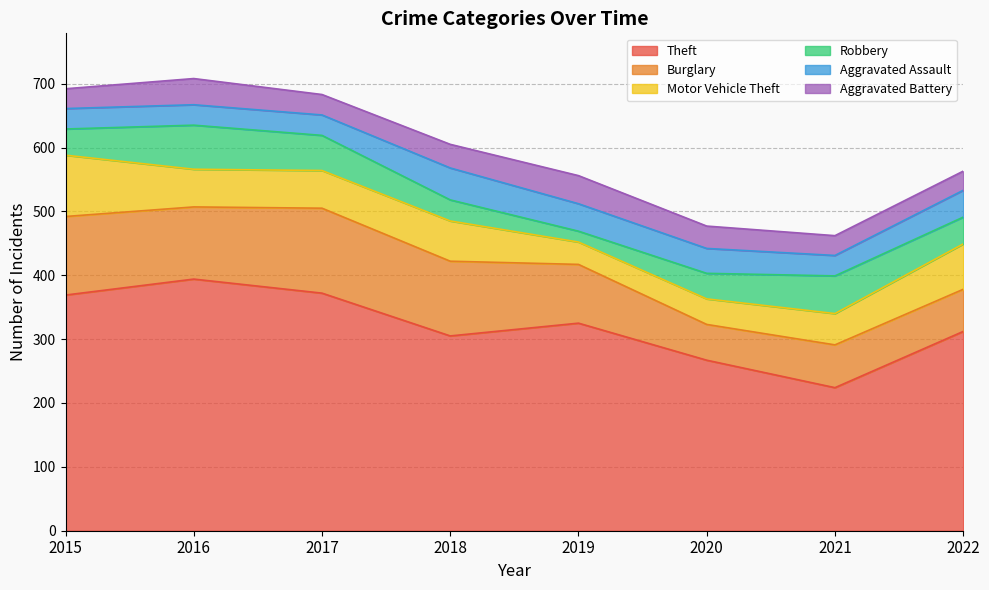

The Aggravated Battery series shows 41 at 2016. True or false?

True